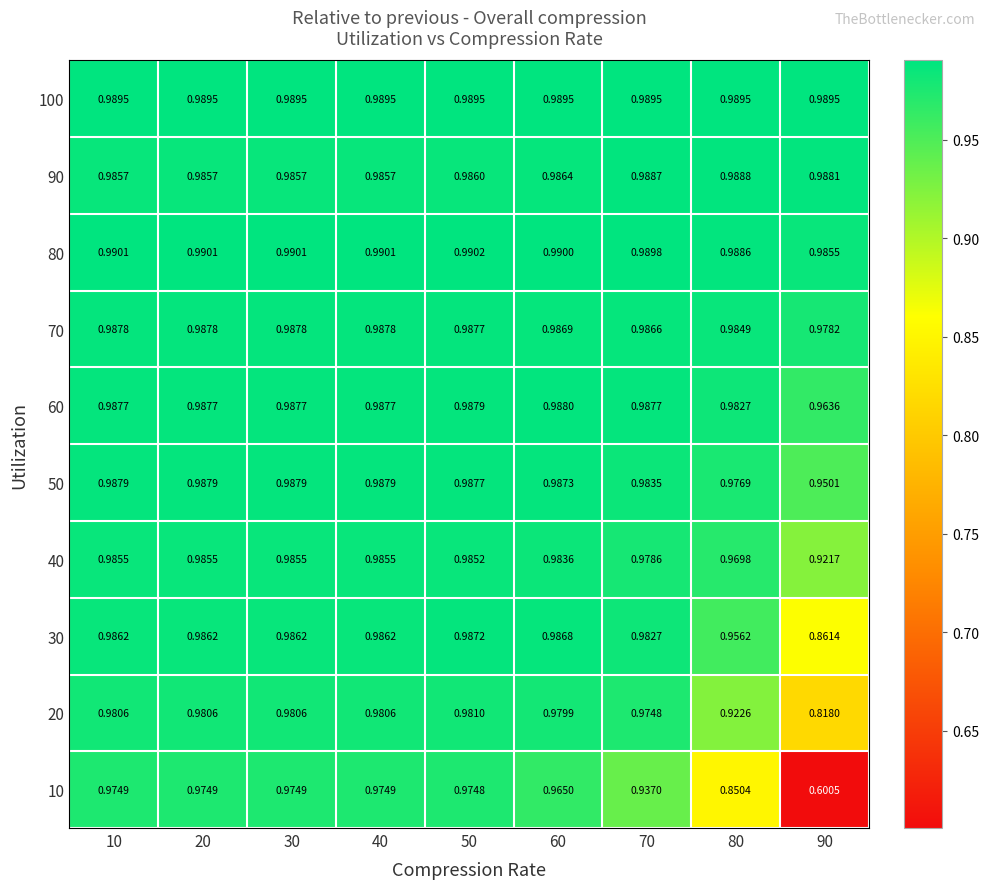

Between 50 and 10, which is larger?

50